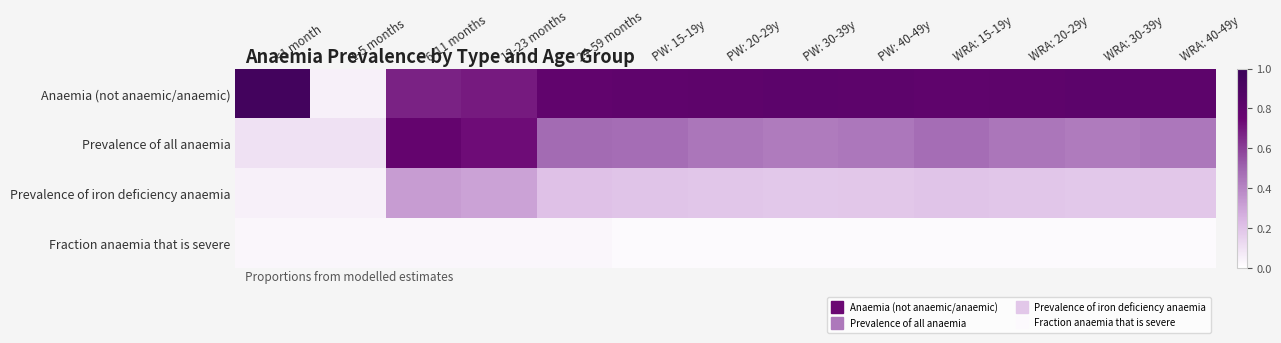

Rank the series by their maximum value, from highest to lowest.

Anaemia (not anaemic/anaemic), Prevalence of all anaemia, Prevalence of iron deficiency anaemia, Fraction anaemia that is severe